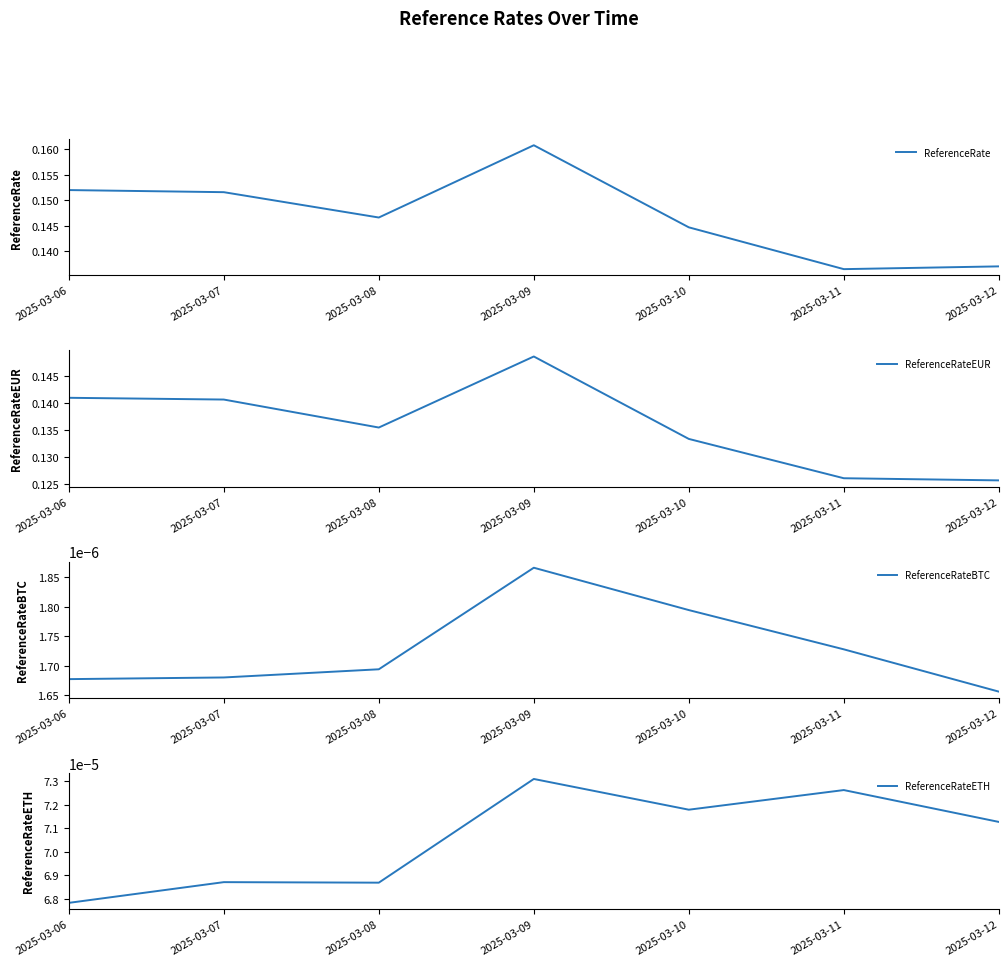

True or false: ReferenceRateBTC and ReferenceRateEUR cross at least once.

False